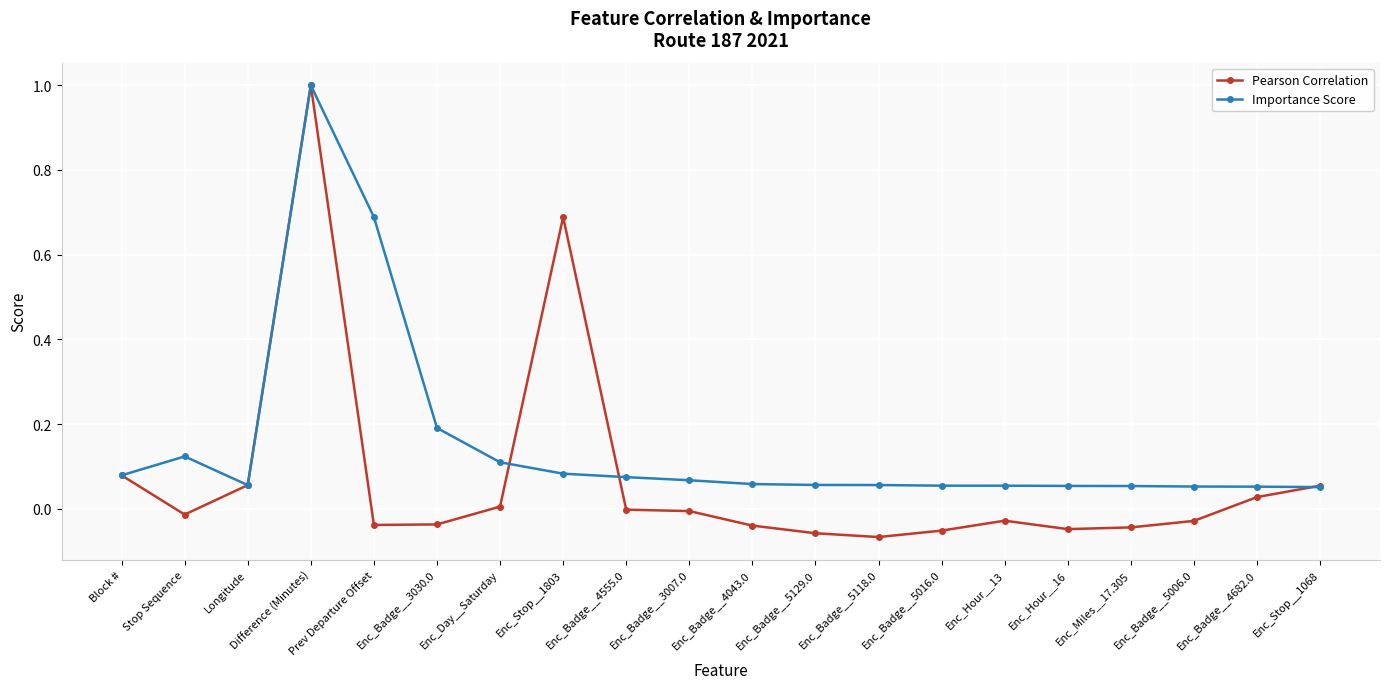

True or false: Pearson Correlation has a value of 0.0 at Enc_Stop__1068.

False